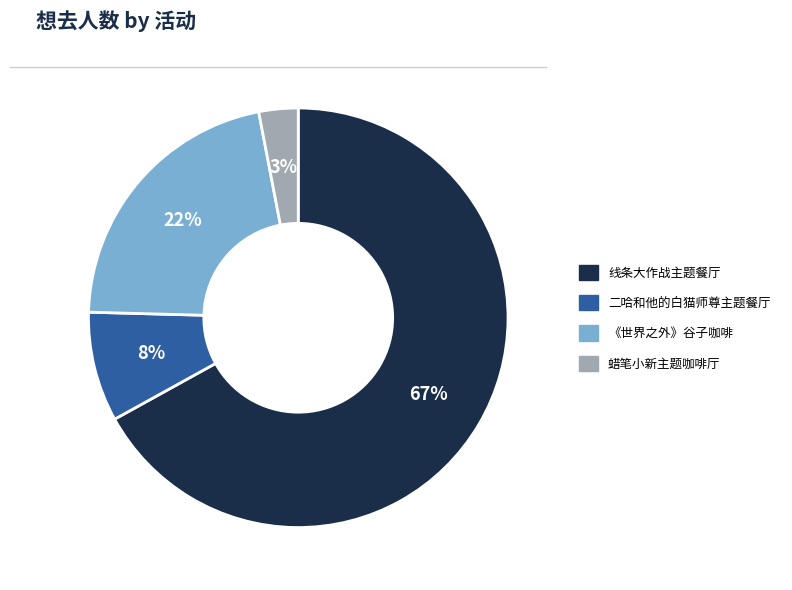

To the nearest percent, what is the average slice percentage?

25%